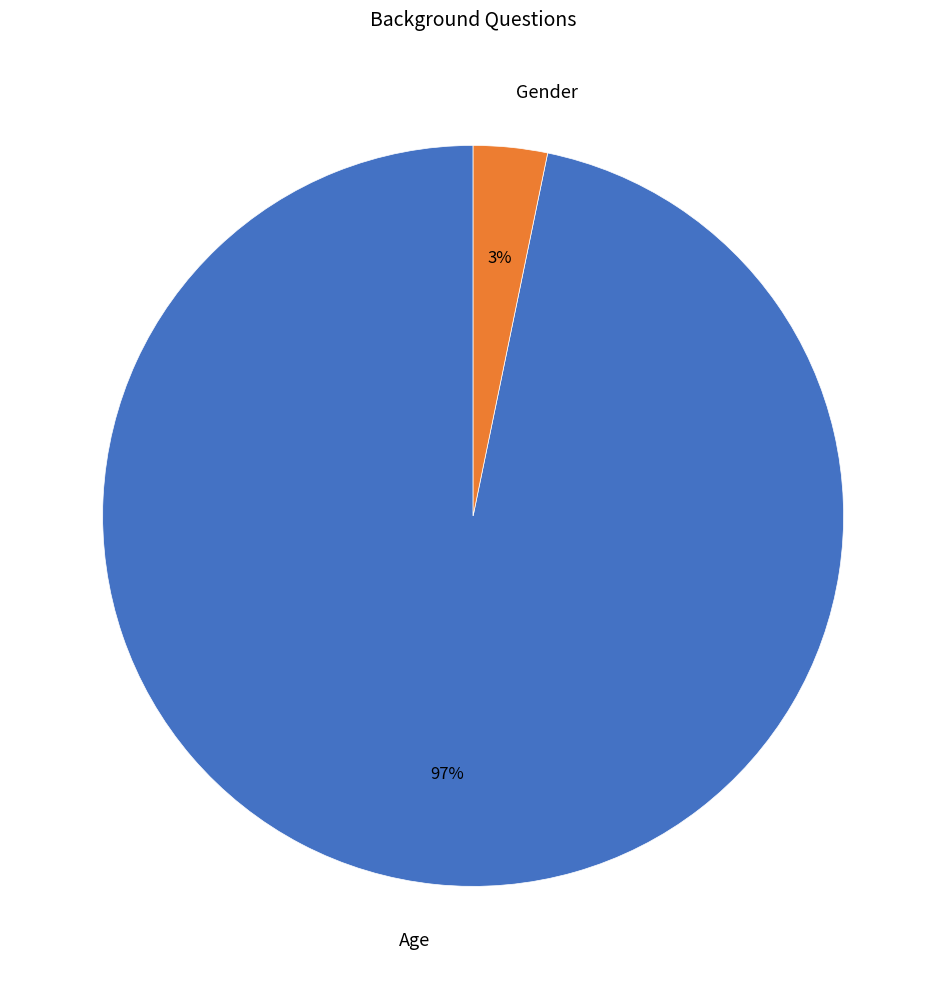

Combined, do Gender and Age account for over 50%?

Yes